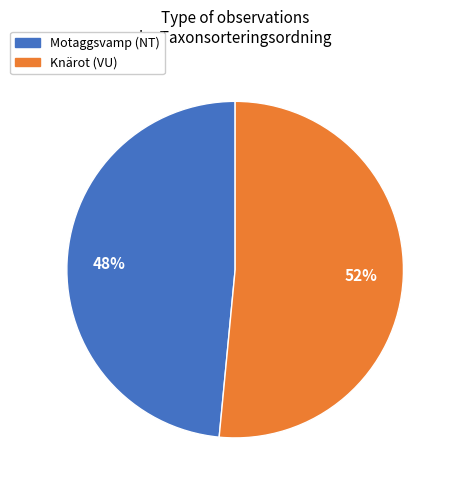

Between Motaggsvamp (NT) and Knärot (VU), which is larger?

Knärot (VU)